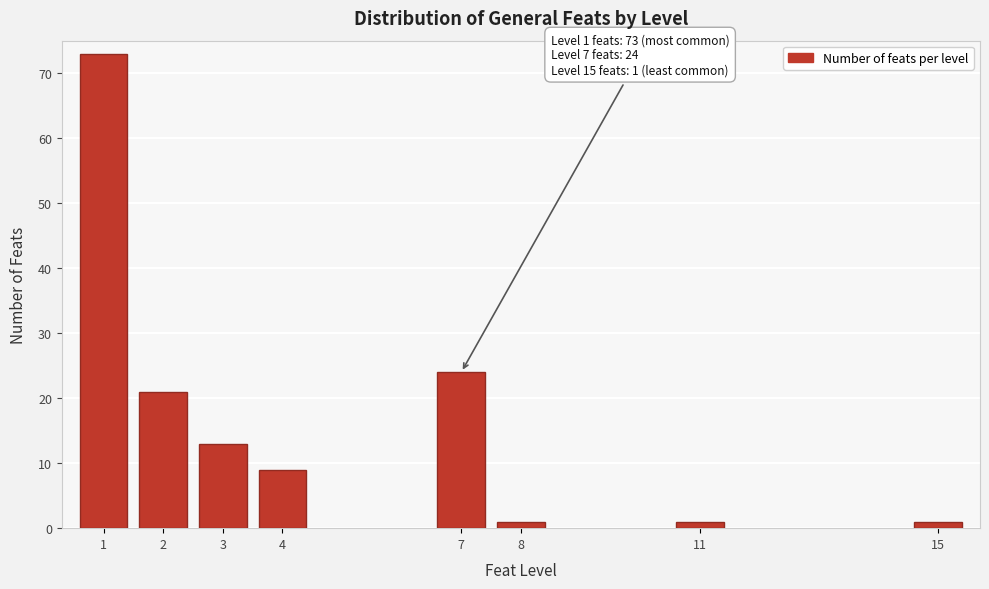

Reading left to right, list all the values displayed in this chart.

1=73	2=21	3=13	4=9	7=24	8=1	11=1	15=1